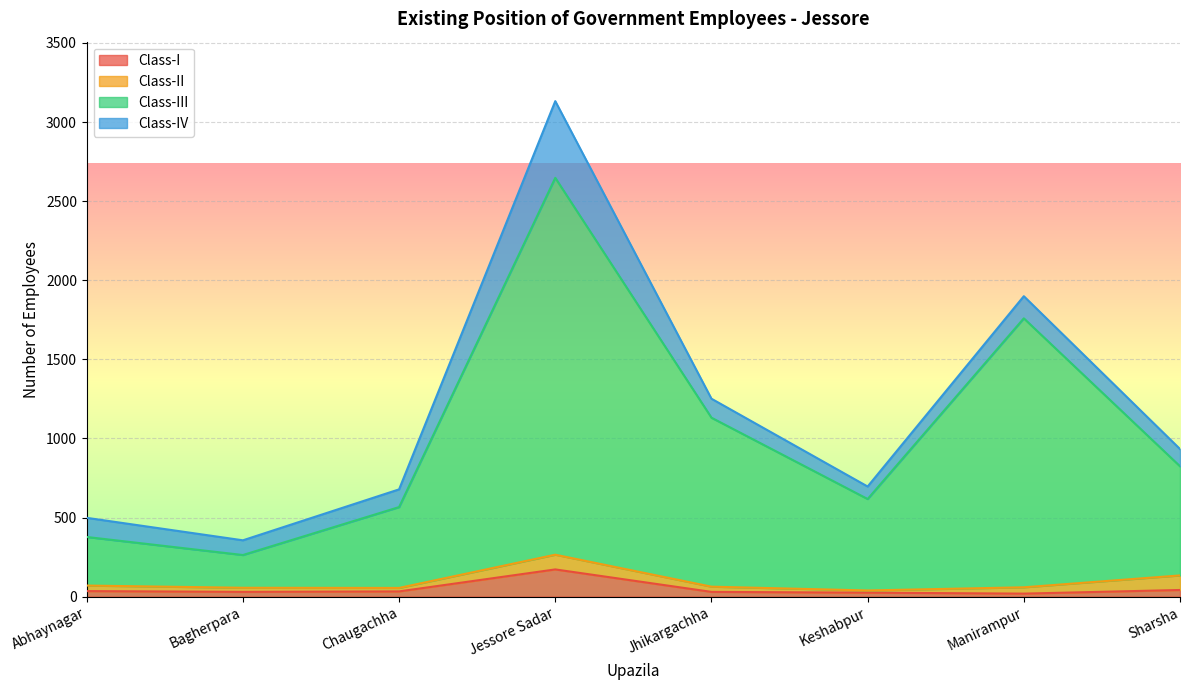

At which category does Class-I reach its first local peak?

Jessore Sadar